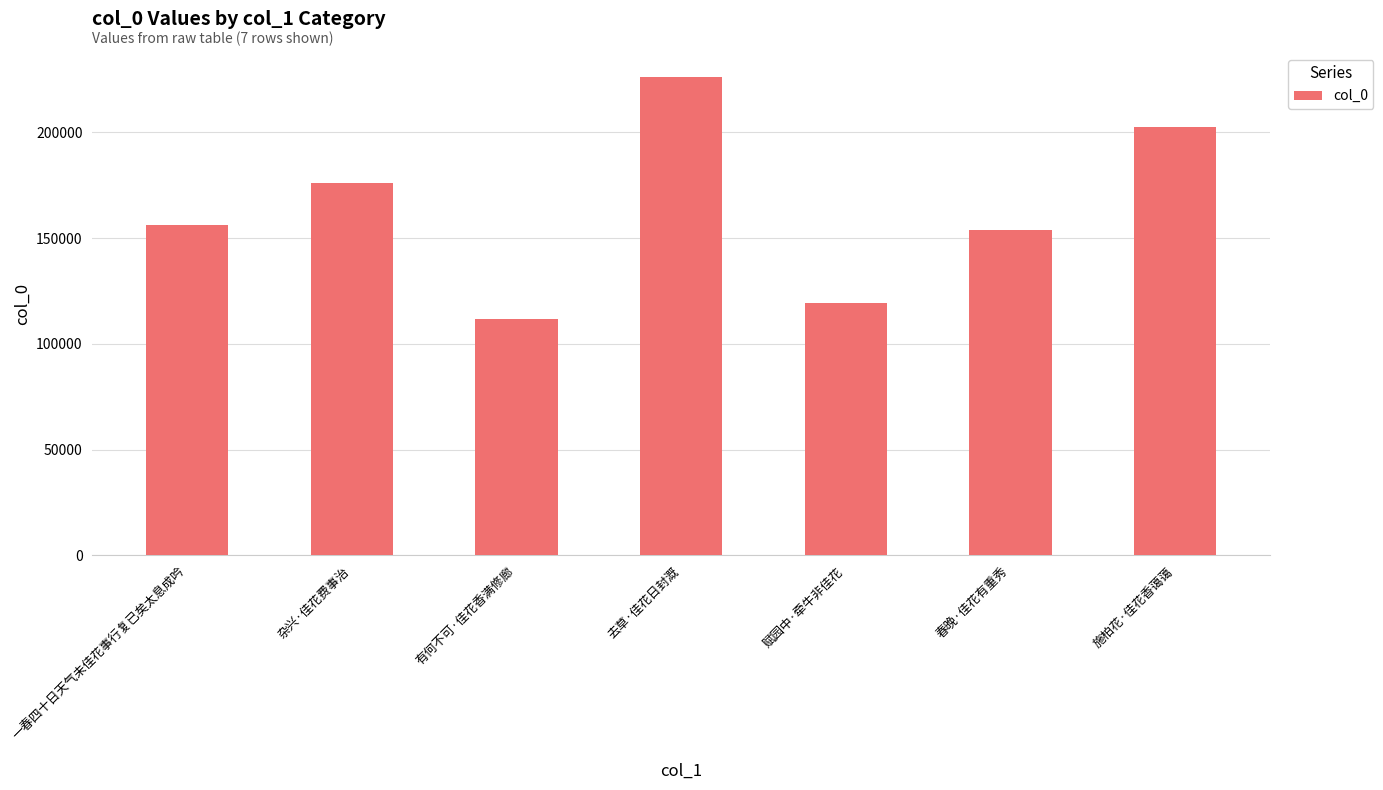

At which label is the value closest to 169003?

杂兴·佳花费事治